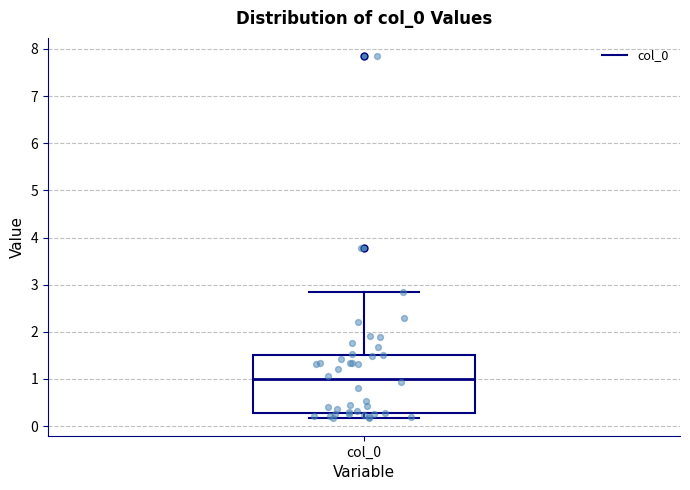

Read this box plot against the y-axis: the position of the median line, the range covered by the box, and the ends of both whiskers. The values are not printed on the chart, so give them approximately, as read against the axis.

median 1.0, box 0.3 to 1.5, whiskers 0.2 to 2.9